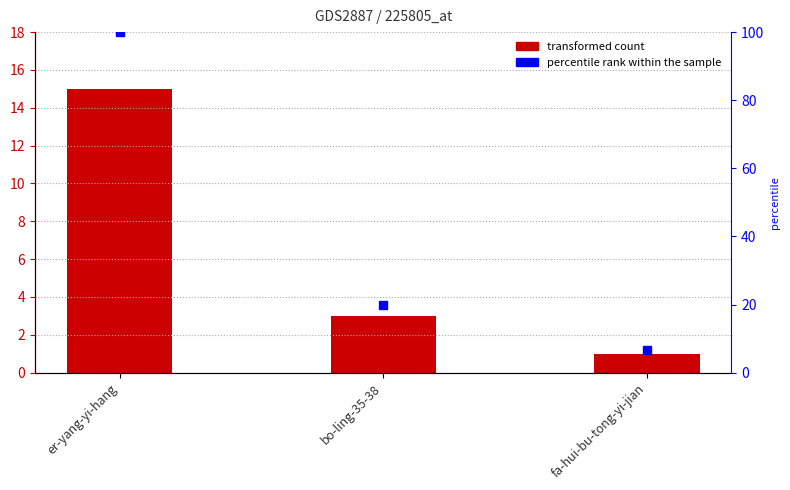

Is the value of col_1 at fa-hui-bu-tong-yi-jian greater than the value of percentile rank within the sample at bo-ling-35-38?

No